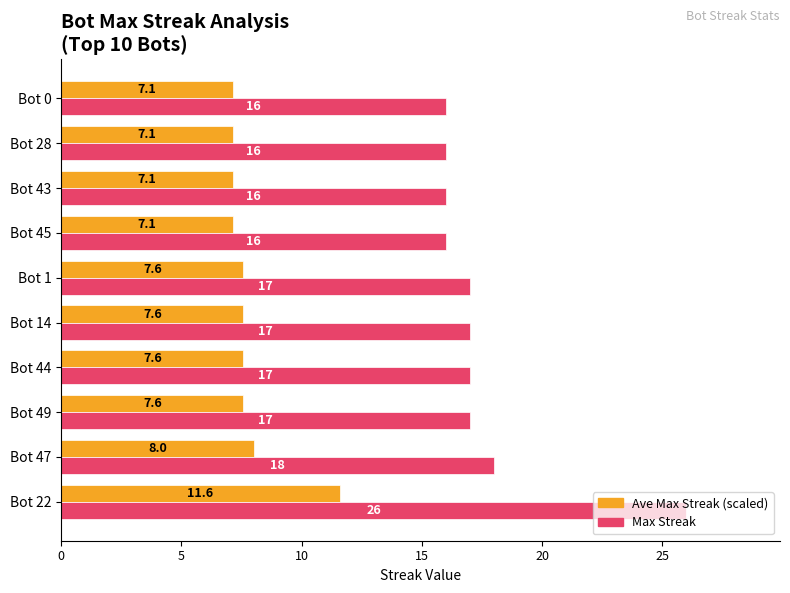

The value of Ave Max Streak (scaled) at Bot 44 is 12.7. True or false?

False